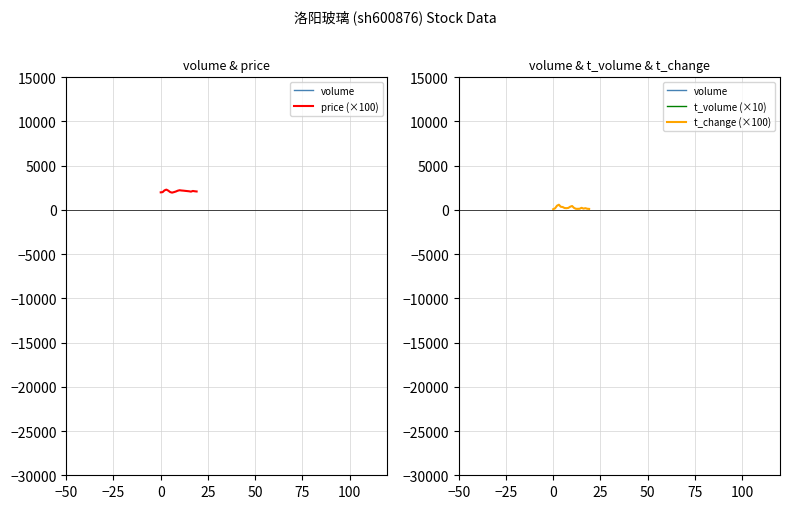

Which has a higher value, 13 or 12?

12